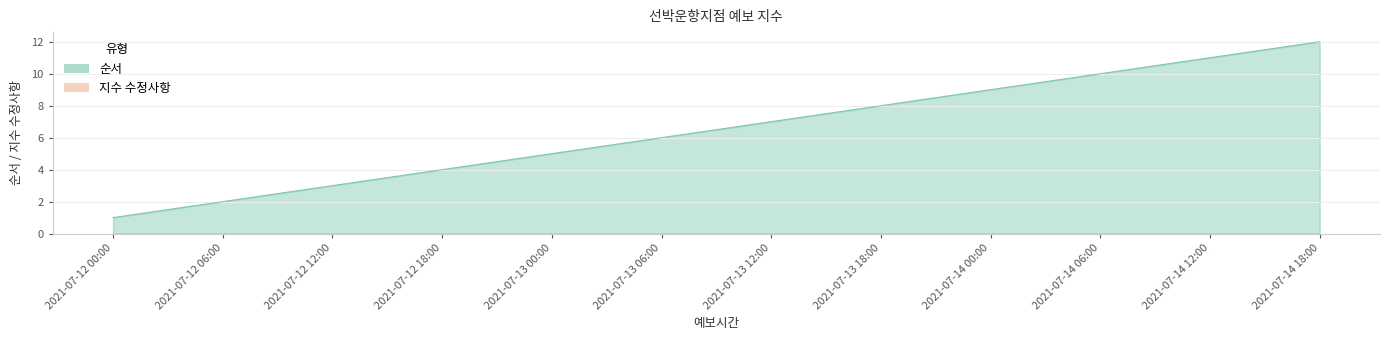

The value at 2021-07-13 18:00 is 5. True or false?

False